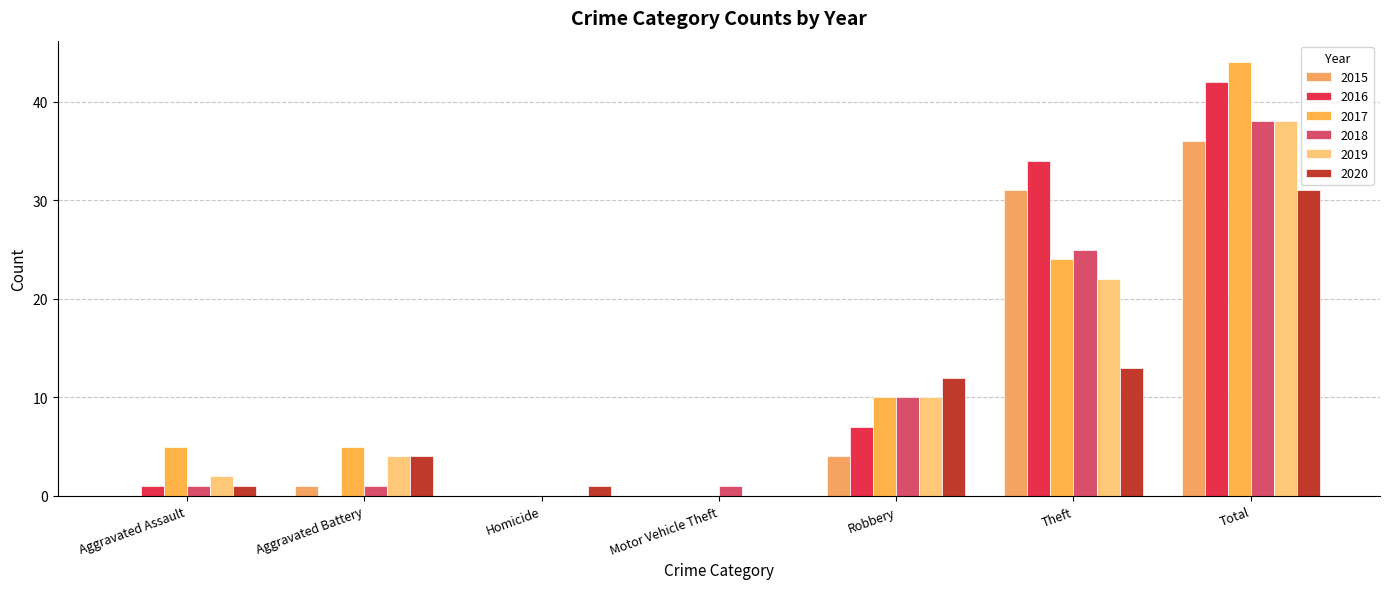

Reading left to right, list all the values displayed in this chart.

2015: Aggravated Assault=0	Aggravated Battery=1	Homicide=0	Motor Vehicle Theft=0	Robbery=4	Theft=31	Total=36
2016: Aggravated Assault=1	Aggravated Battery=0	Homicide=0	Motor Vehicle Theft=0	Robbery=7	Theft=34	Total=42
2017: Aggravated Assault=5	Aggravated Battery=5	Homicide=0	Motor Vehicle Theft=0	Robbery=10	Theft=24	Total=44
2018: Aggravated Assault=1	Aggravated Battery=1	Homicide=0	Motor Vehicle Theft=1	Robbery=10	Theft=25	Total=38
2019: Aggravated Assault=2	Aggravated Battery=4	Homicide=0	Motor Vehicle Theft=0	Robbery=10	Theft=22	Total=38
2020: Aggravated Assault=1	Aggravated Battery=4	Homicide=1	Motor Vehicle Theft=0	Robbery=12	Theft=13	Total=31